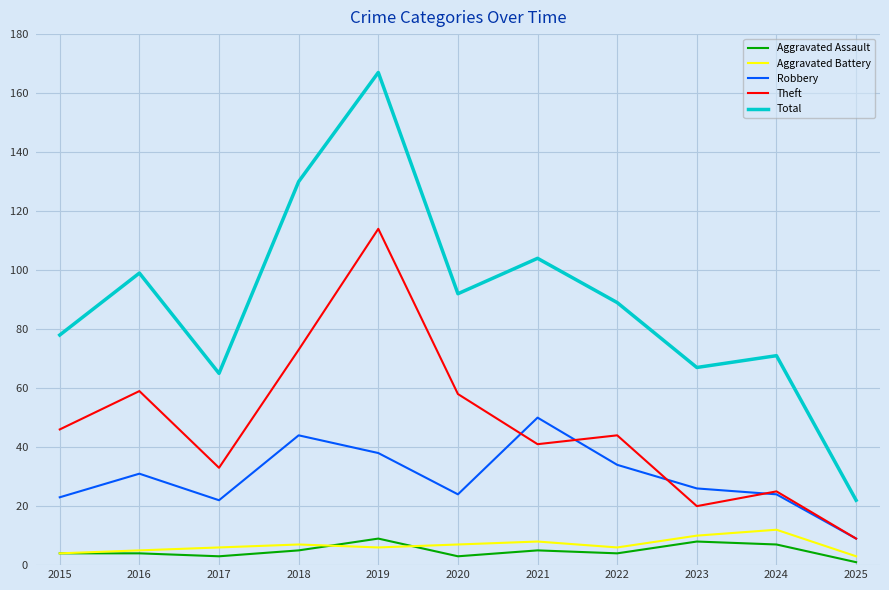

Is it true that Total equals 22 at 2025?

True